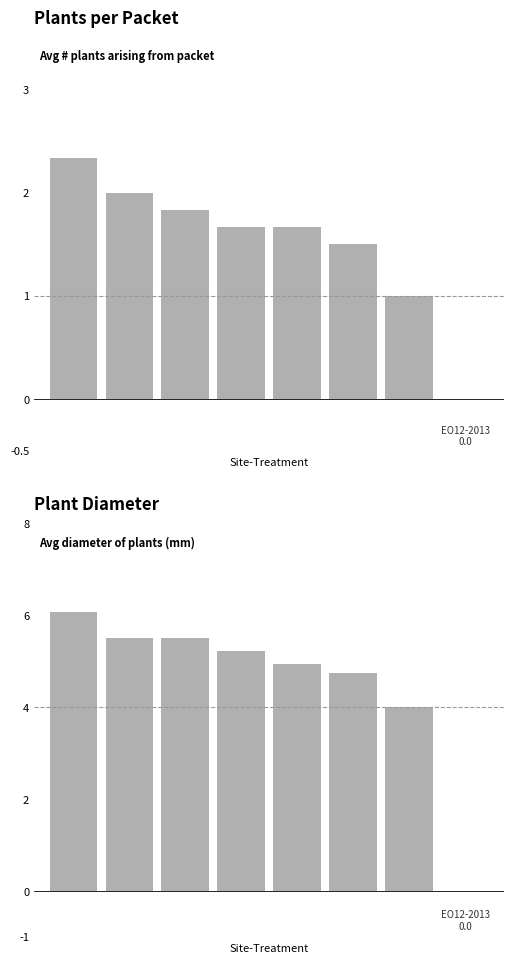

What is the sum of the avg diameter of plants (average) values at 6 and 4?

8.9